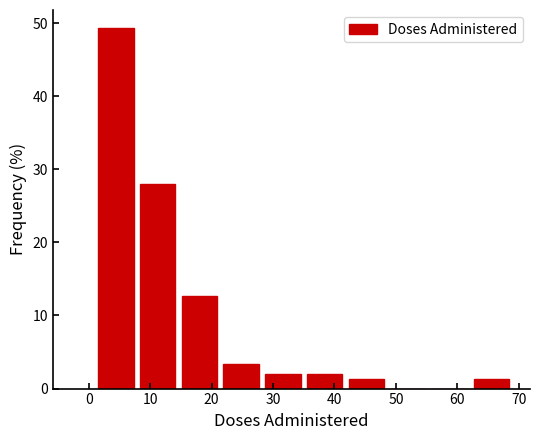

Reading left to right, transcribe this chart: for each bar, give the range it covers on the x-axis and its height. Neither the bar edges nor the heights are printed on the chart, so give them approximately, as read against the axes.

1.0 to 7.8: 49
7.8 to 14.6: 28
14.6 to 21.4: 13
21.4 to 28.2: 3
28.2 to 35.0: 2
35.0 to 41.8: 2
41.8 to 48.6: 1
48.6 to 55.4: 0
55.4 to 62.2: 0
62.2 to 69.0: 1